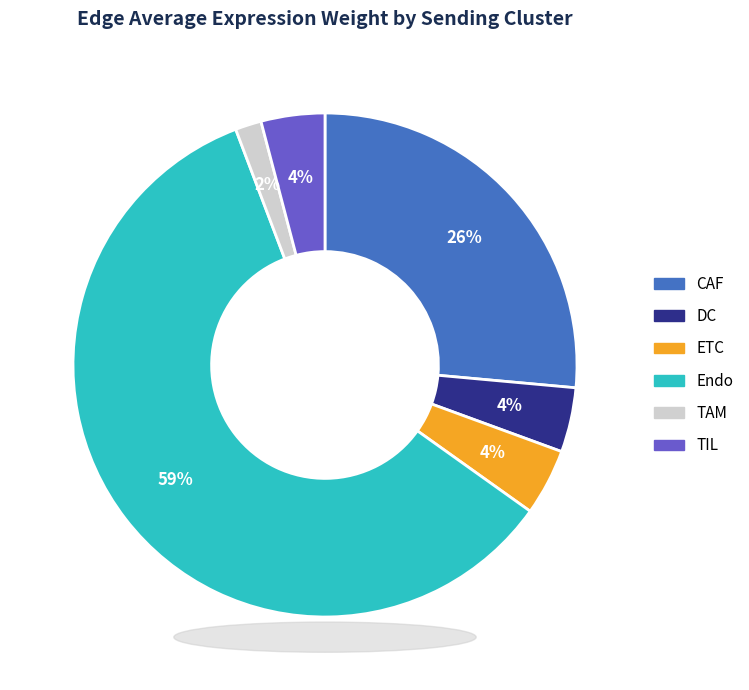

Is it true that CAF is 1% of the pie?

False